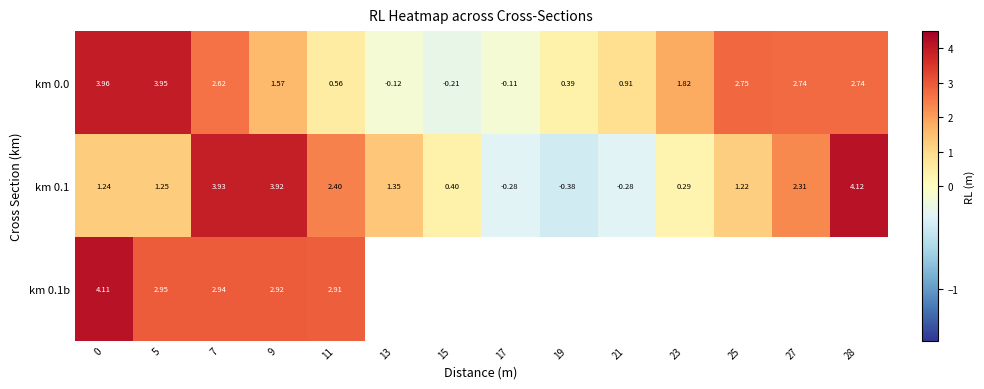

Is the value of km 0.1 at 7 greater than the value of km 0.0 at 23?

Yes